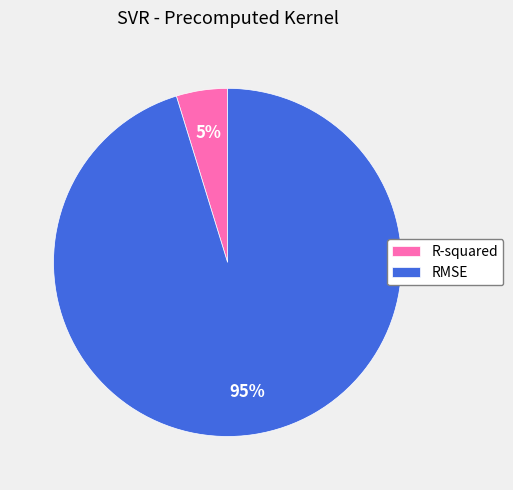

To the nearest percent, what is the combined percentage of R-squared and RMSE?

100%